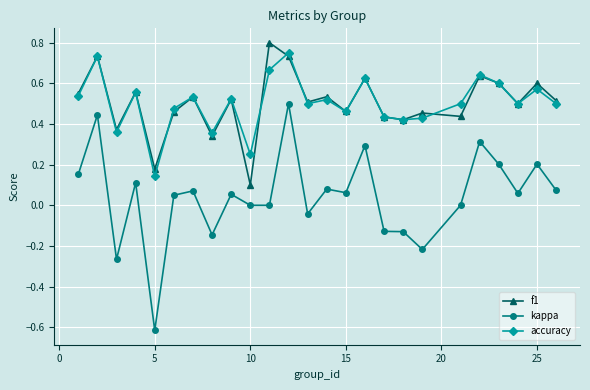

True or false: f1 and kappa intersect in this chart.

False